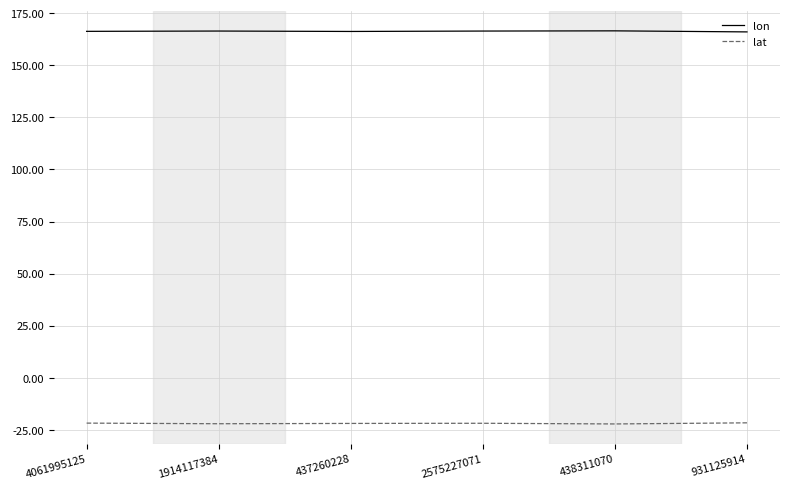

Is the value of lon at 2575227071 greater than the value of lat at 2575227071?

Yes